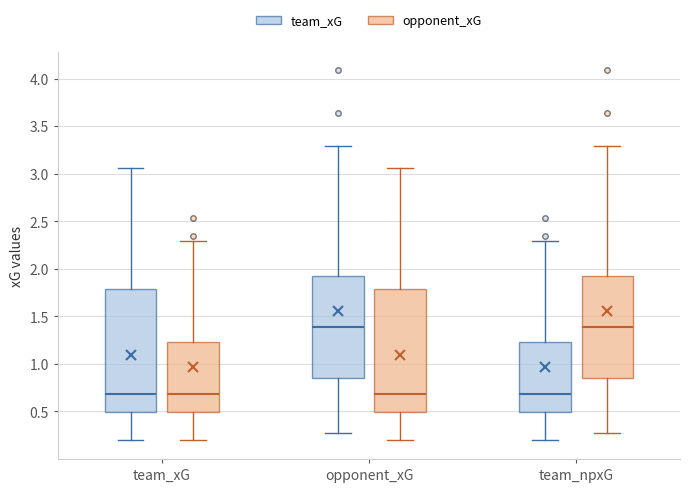

Where is the upper edge of the box for opponent_xG (team_xG) on the y-axis? The values are not printed on the chart, so give them approximately, as read against the axis.

1.90